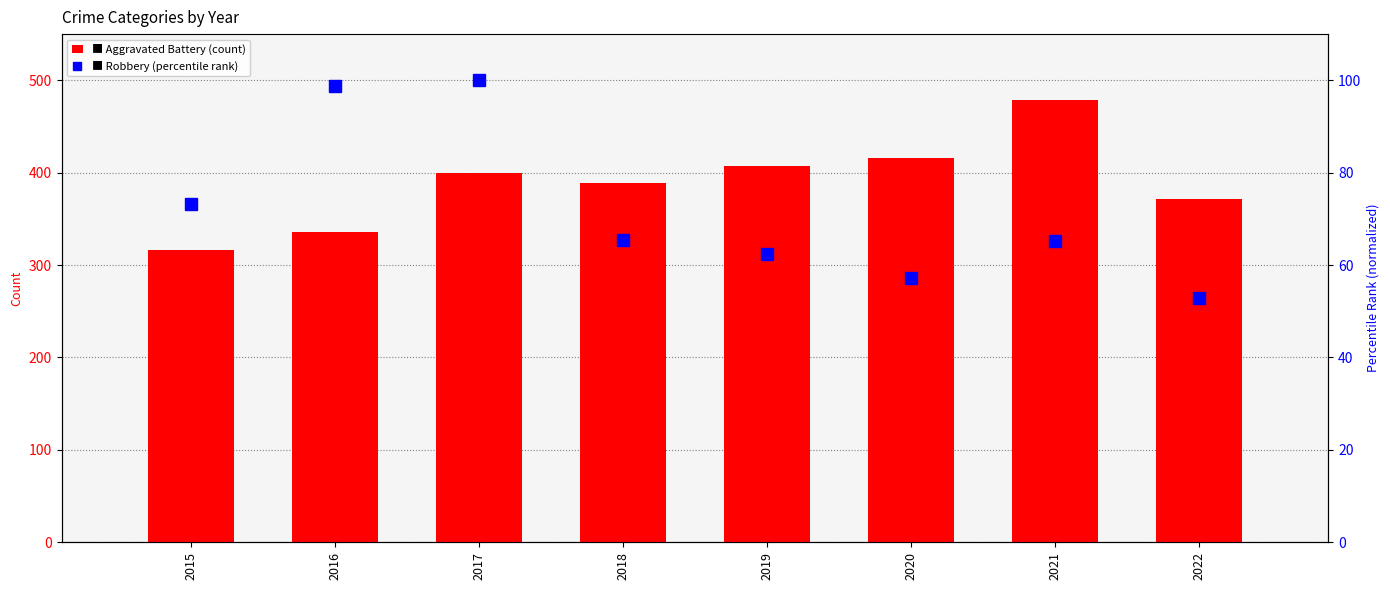

Reading right to left, what are all the values shown in this chart?

Aggravated Battery: 2022=372.0	2021=479.0	2020=416.0	2019=407.0	2018=389.0	2017=400.0	2016=336.0	2015=316.0
Robbery: 2022=52.8	2021=65.2	2020=57.2	2019=62.4	2018=65.4	2017=100.0	2016=98.7	2015=73.3